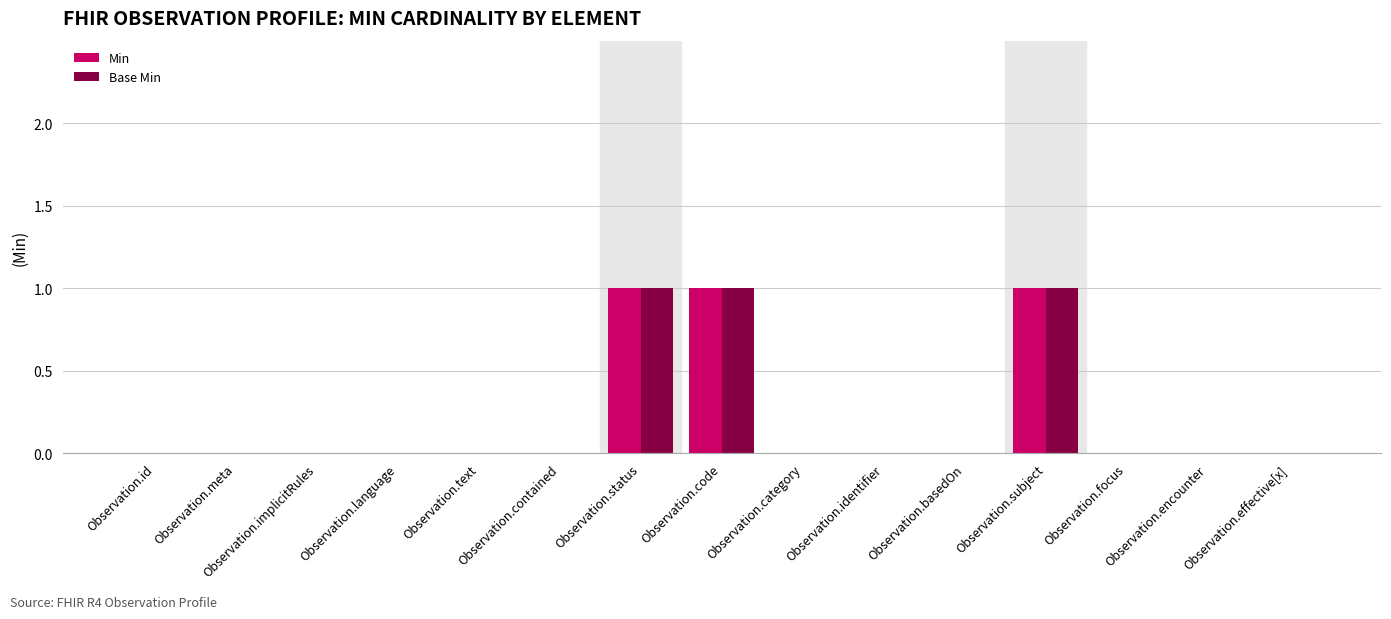

Is it true that Base Min equals 0 at Observation.implicitRules?

True